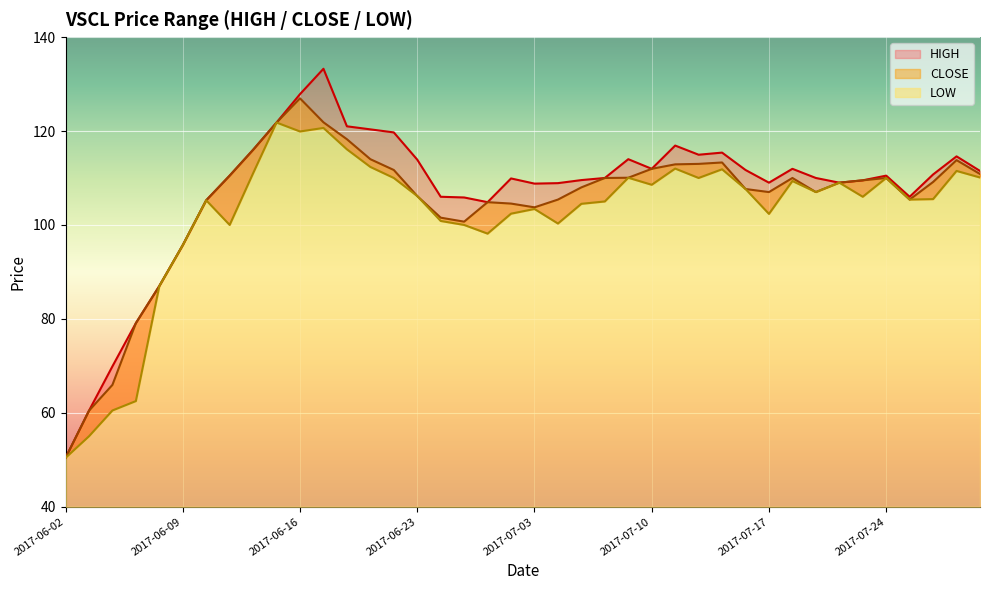

Which series changed the most between 2017-06-13 and 2017-07-20?

LOW